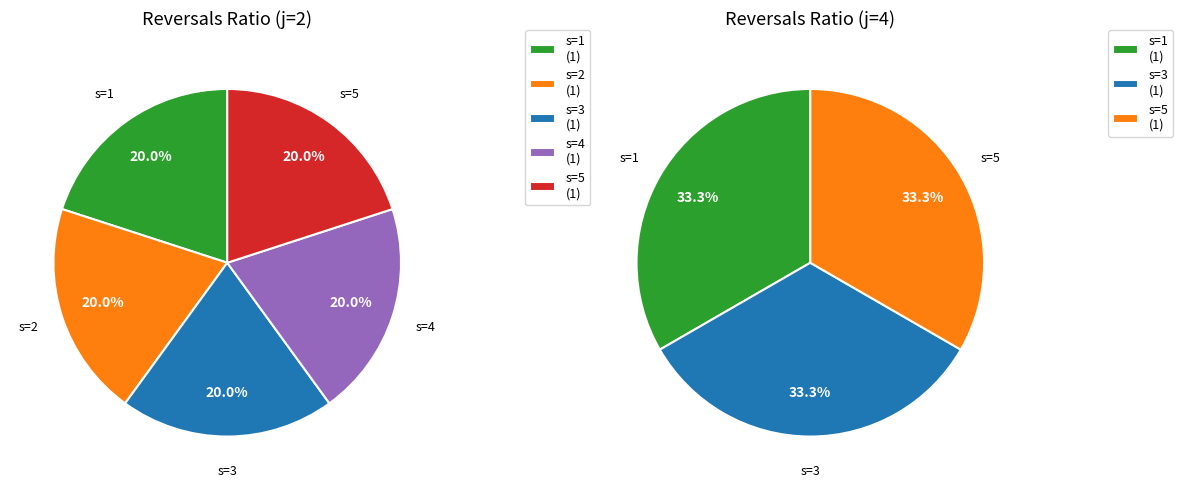

Rank the categories by value from lowest to highest.

j=2,s=1, j=2,s=2, j=2,s=3, j=2,s=4, j=2,s=5